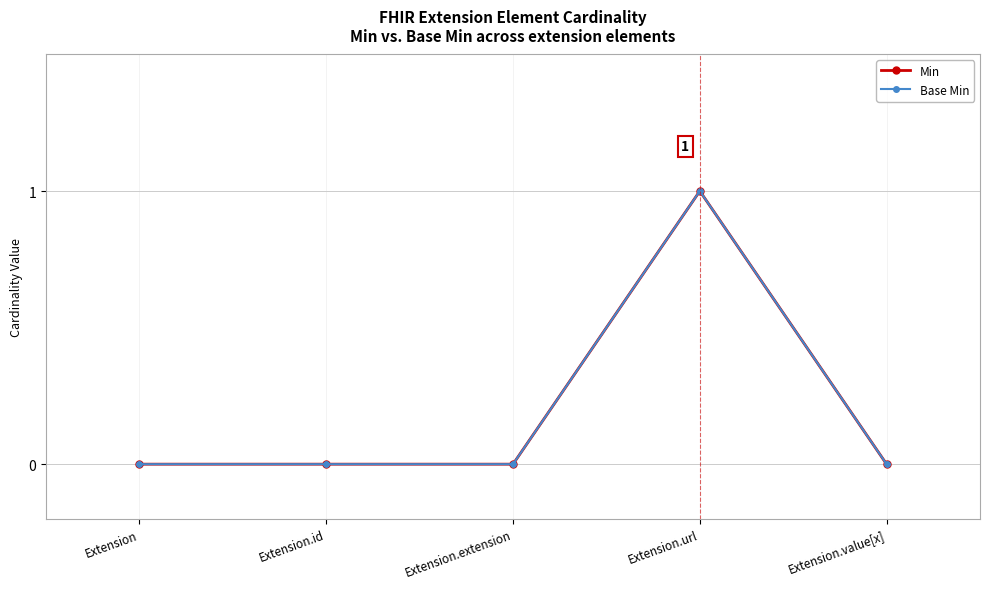

Reading right to left, list all the values displayed in this chart.

Min: 0	1	0	0	0
Base Min: 0	1	0	0	0